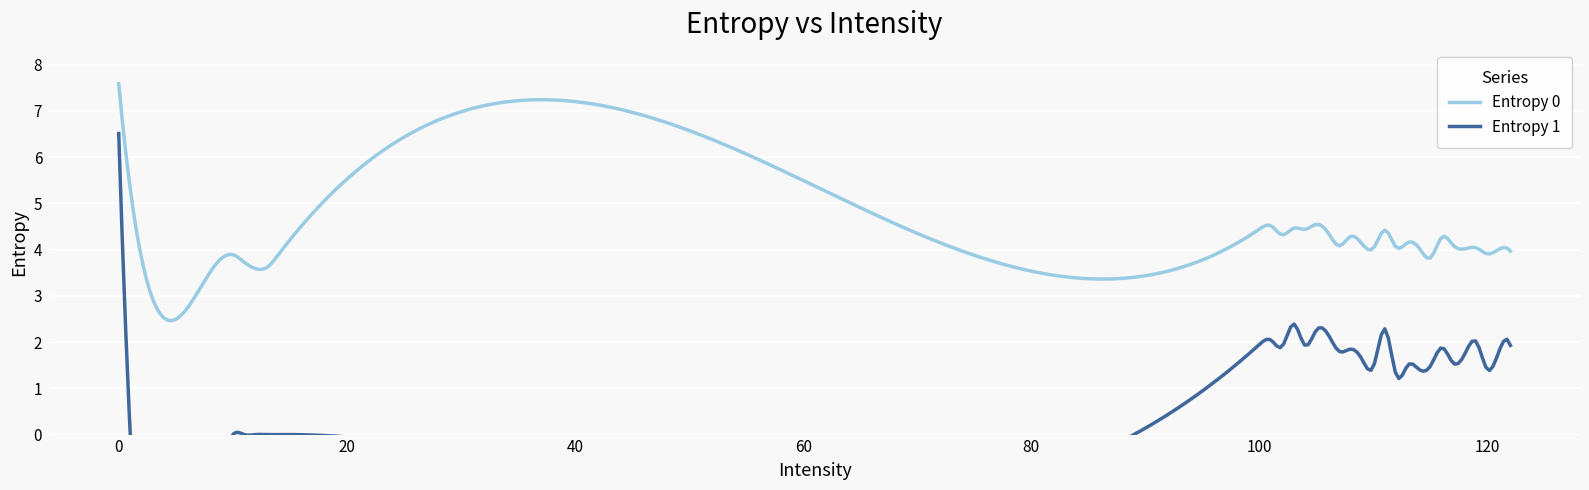

What is the total value across all series at 24?

5.6